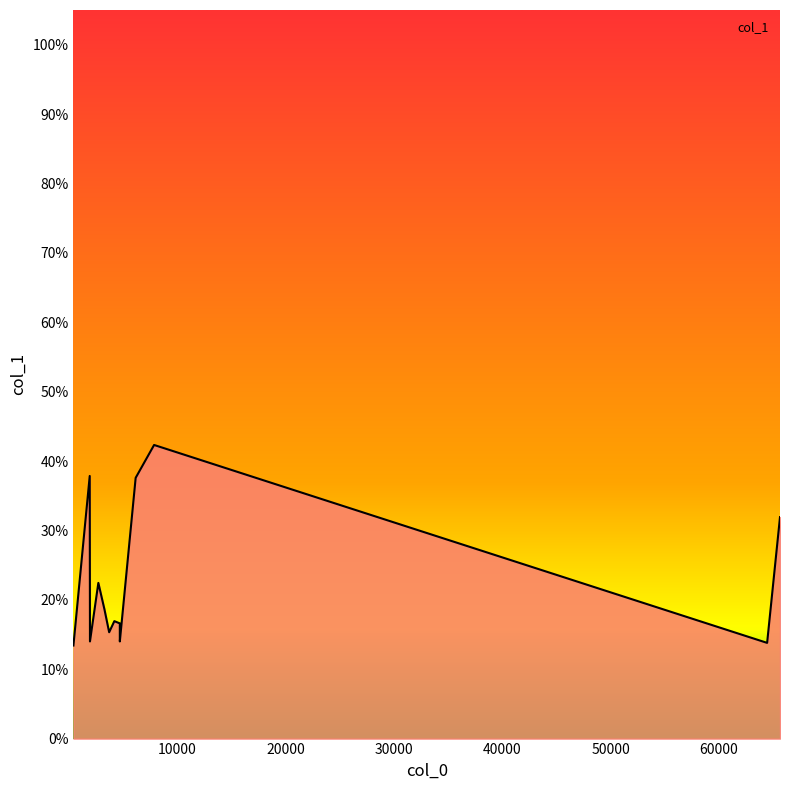

At which category does the chart reach its peak across all series?

7837.1